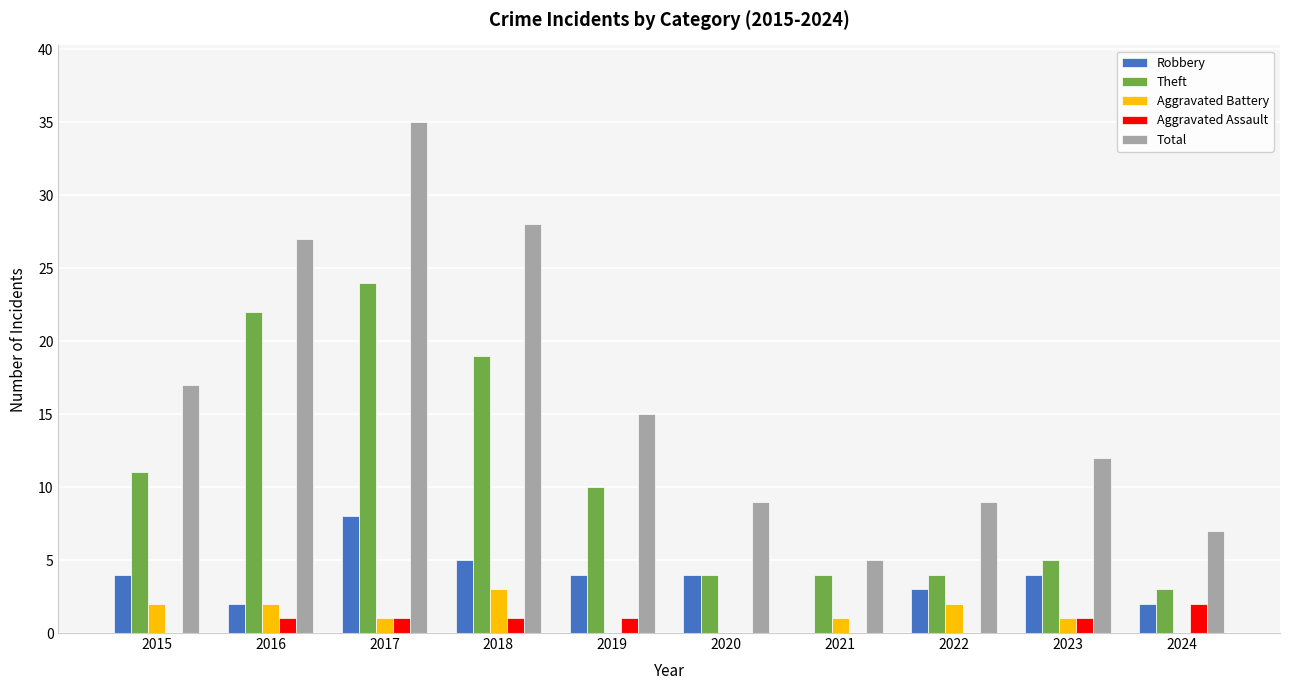

Is the value of Aggravated Assault at 2019 greater than the value of Total at 2018?

No